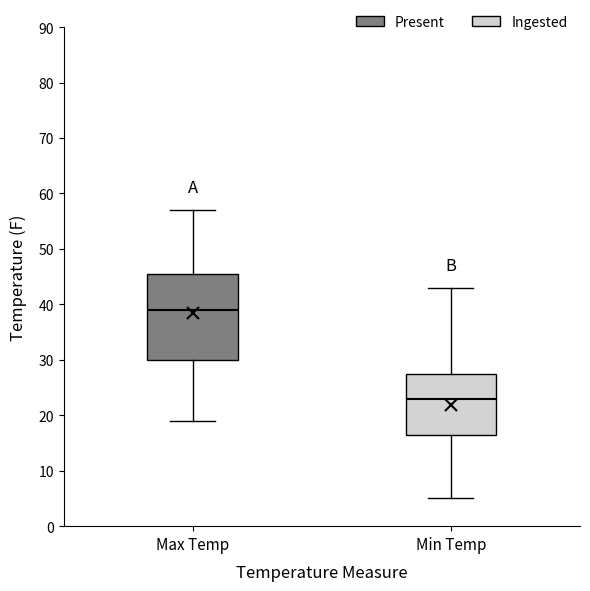

Comparing the boxes themselves (not the whiskers), which one is the tallest?

Max Temp